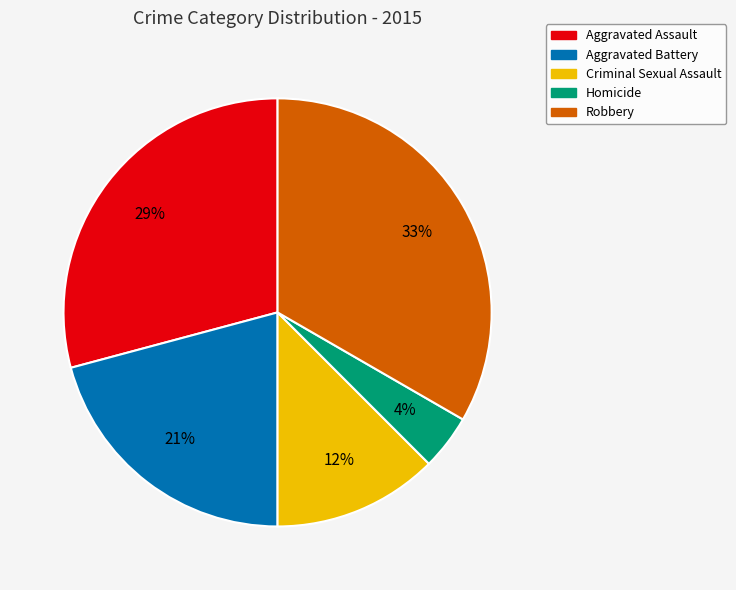

To the nearest percent, what percentage of the pie is Robbery?

33%